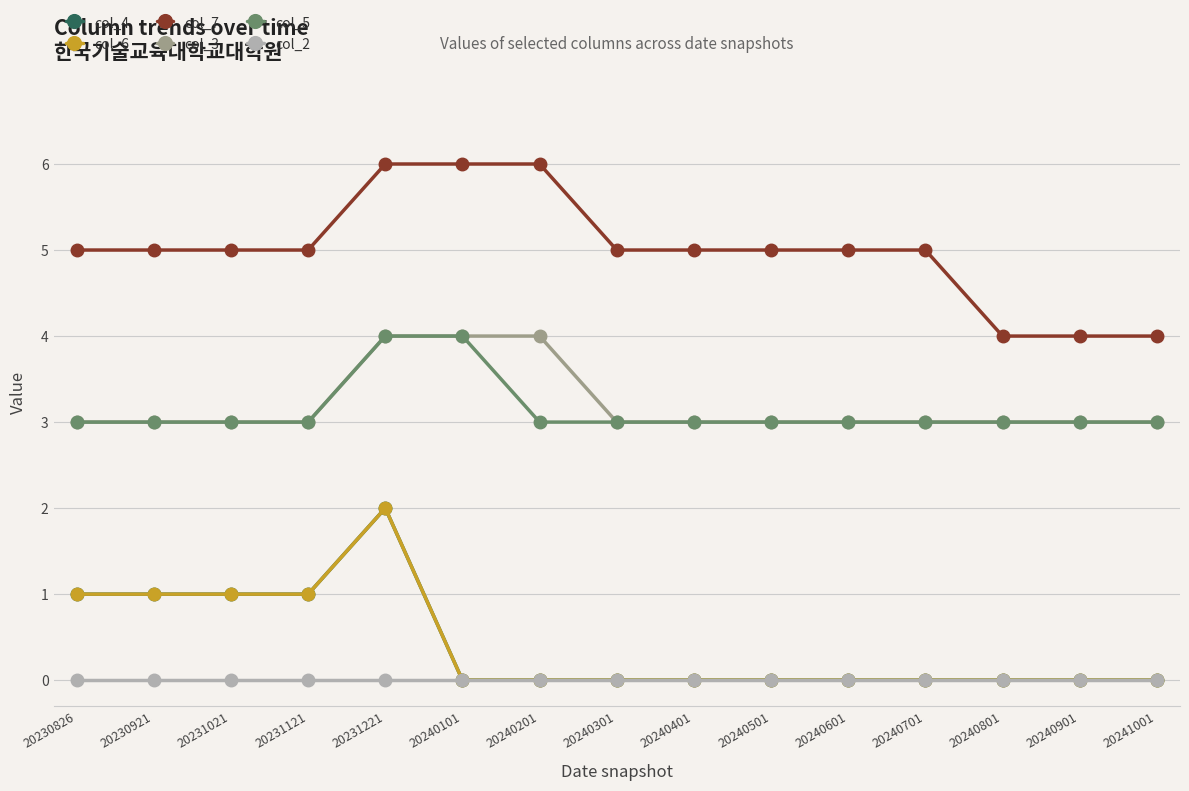

True or false: col_4 and col_7 intersect in this chart.

False